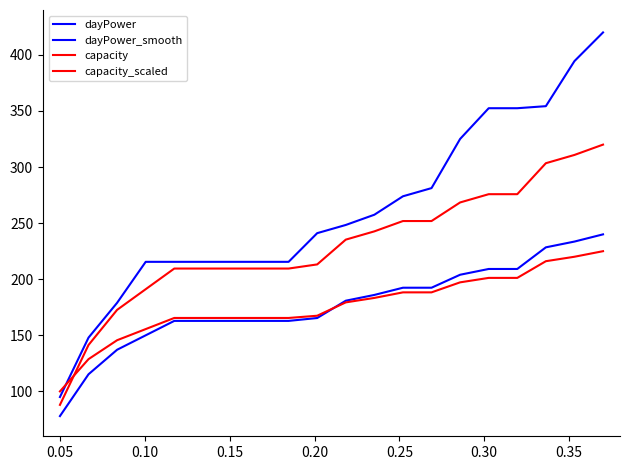

How many distinct data groups are displayed?

4